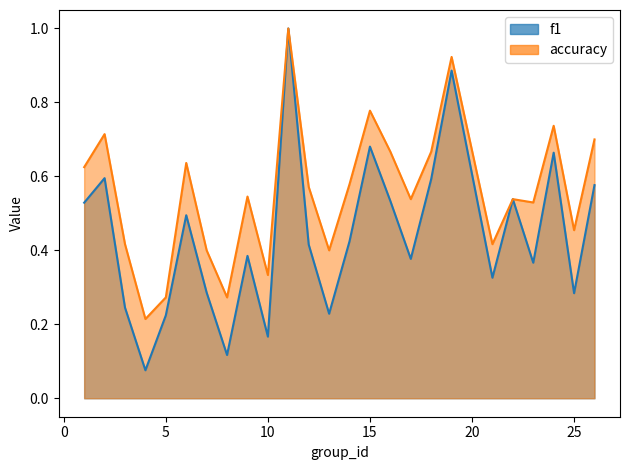

Which series has the largest total across all categories?

accuracy